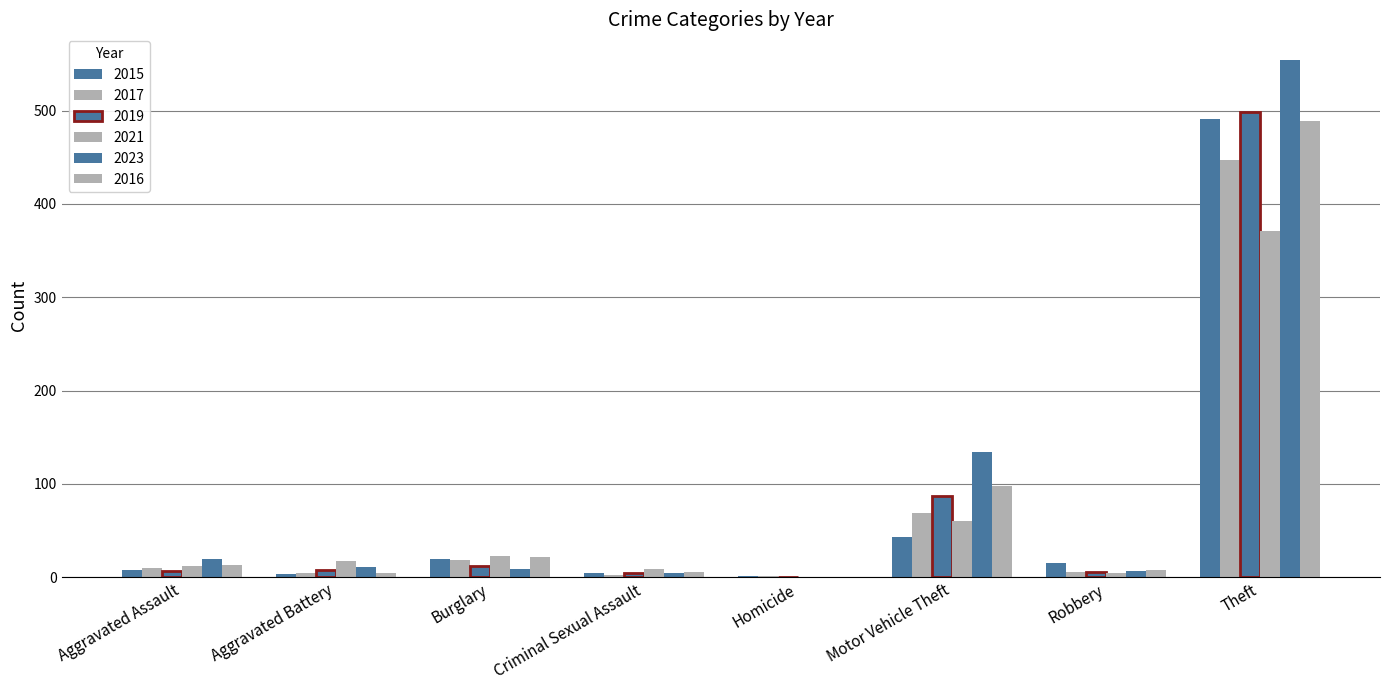

Count the number of data series in this chart.

6